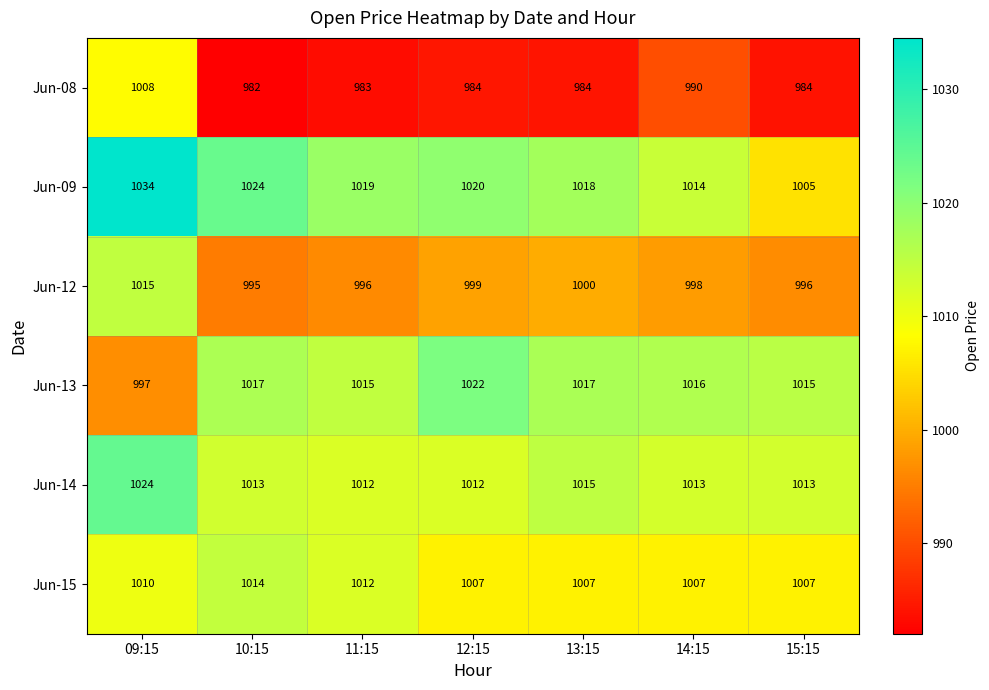

Count the number of categories in the chart.

7